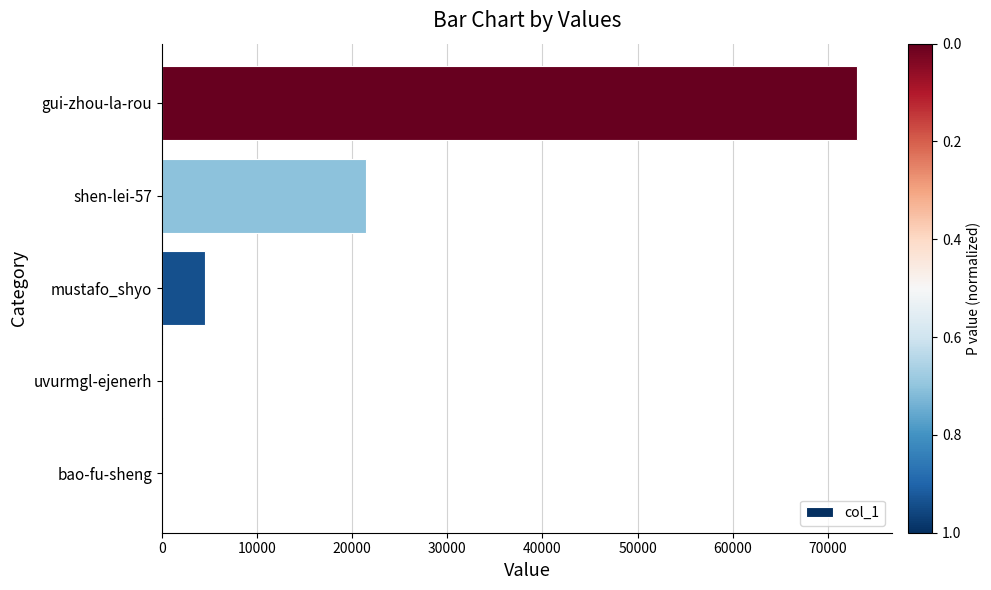

What is the sum of all values?

99244